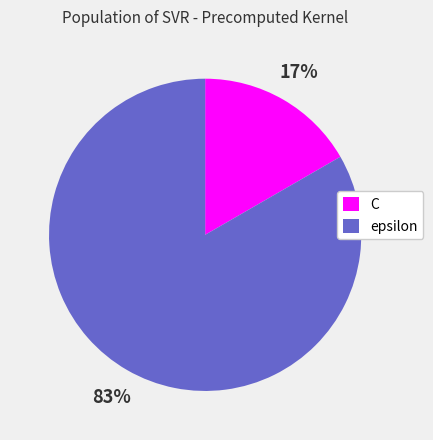

How many segments does this pie chart have?

2